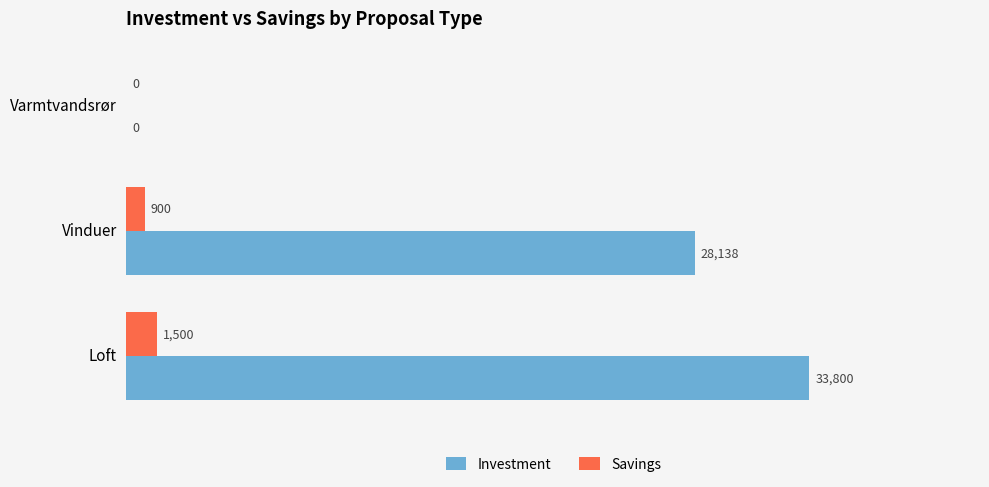

At which label does Investment reach its peak?

Loft